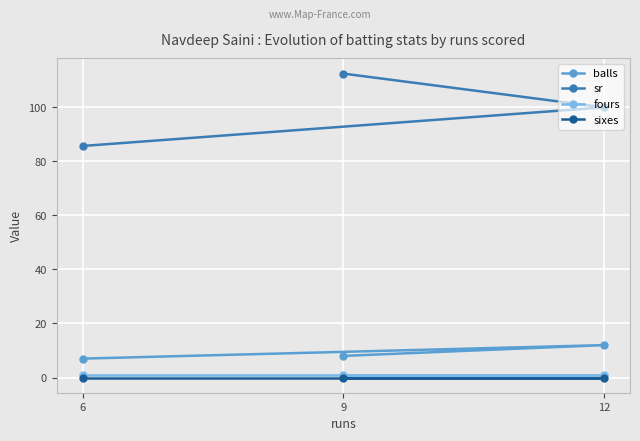

Which has a higher value, 6 or 9?

9